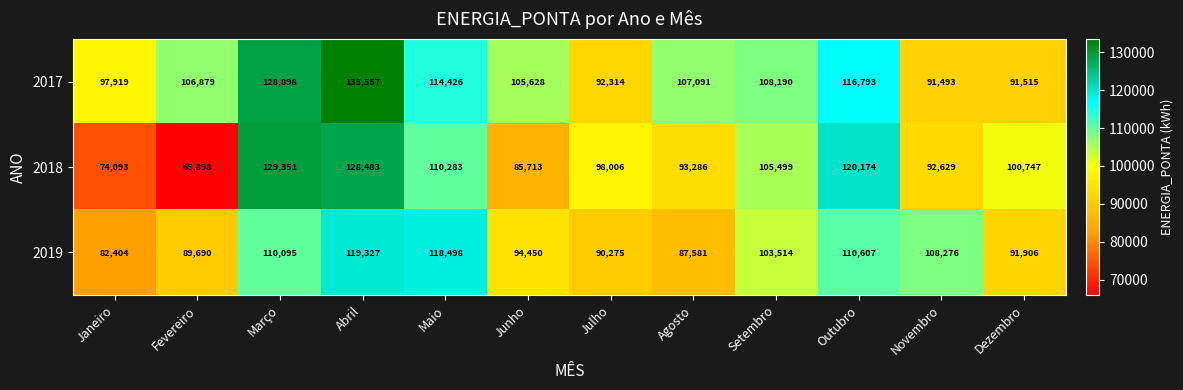

What is the difference between the second highest and minimum values in the 2017 series?

37405